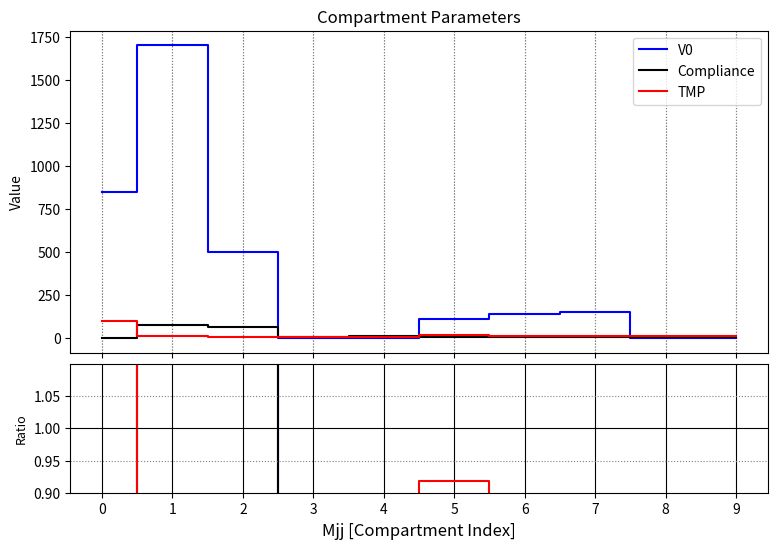

After their last crossing, which series has the higher values: Compliance or V0?

Compliance